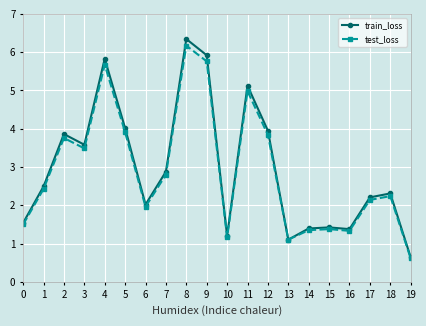

Which series has the largest range (max minus min)?

train_loss